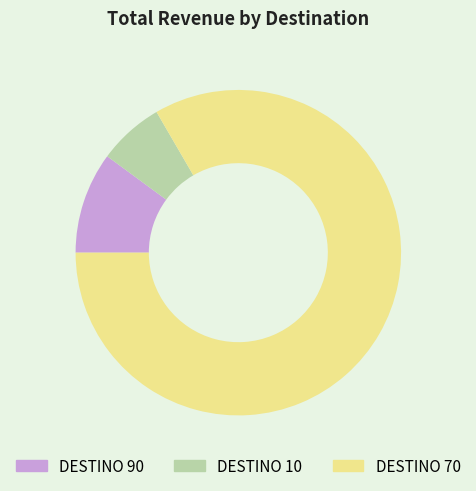

Which slice represents more than half of the pie?

DESTINO 70